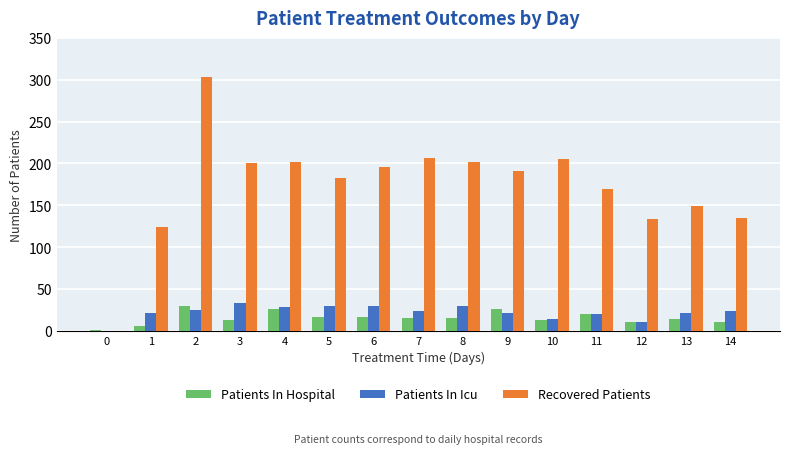

What is the sum of the Patients In Hospital values at 13 and 3?

27